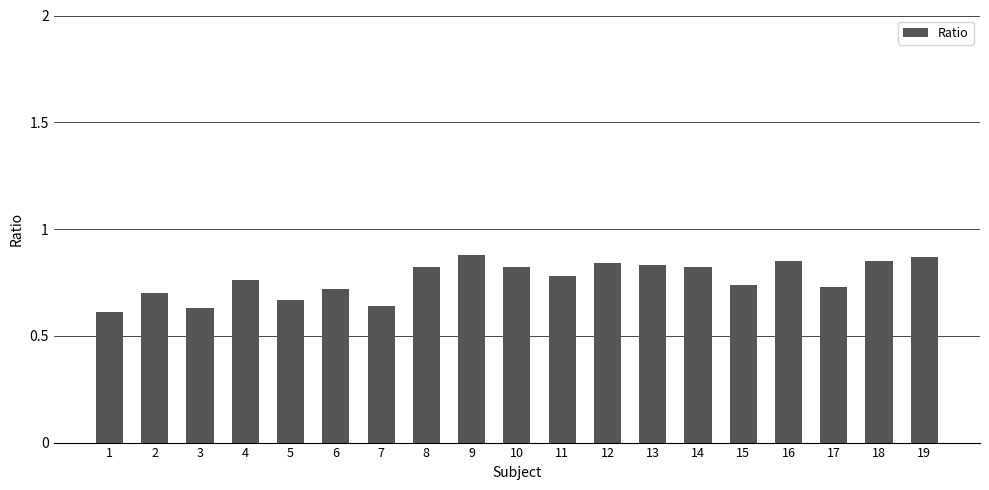

What is the difference between the values at 7 and 14?

0.2